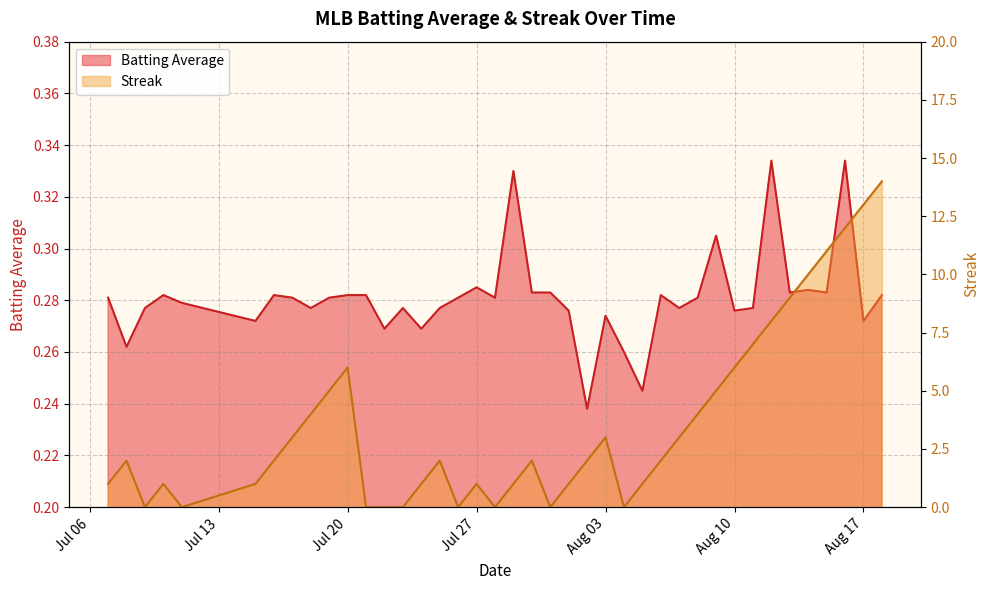

After their last crossing, which series has the higher values: Batting Average or Streak?

Streak